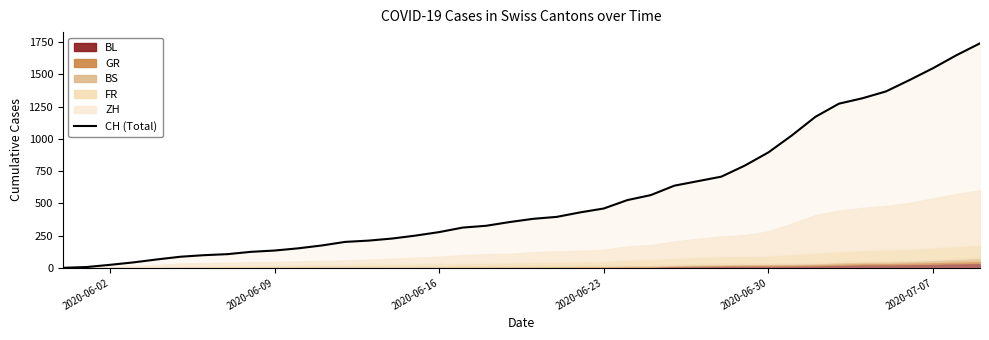

Where is CH (Total) nearest to the value 870?

2020-06-30